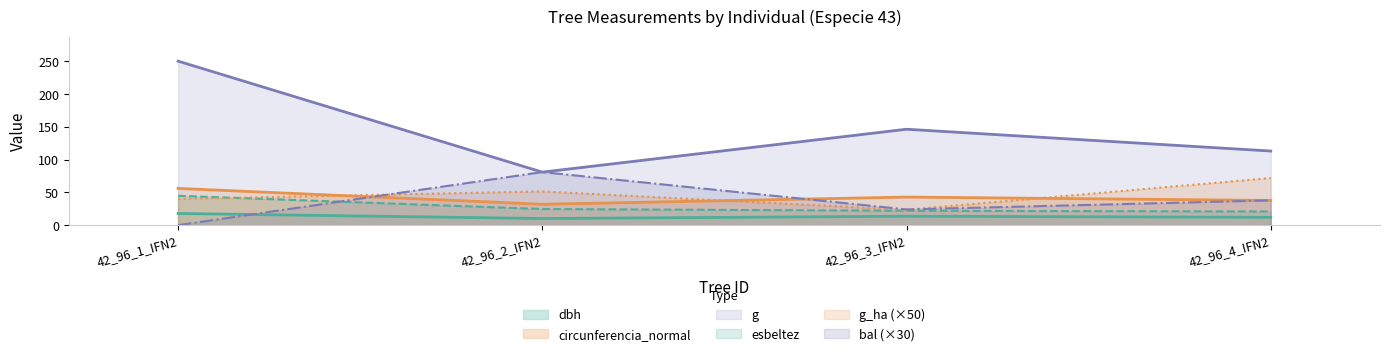

Count the number of data series in this chart.

6